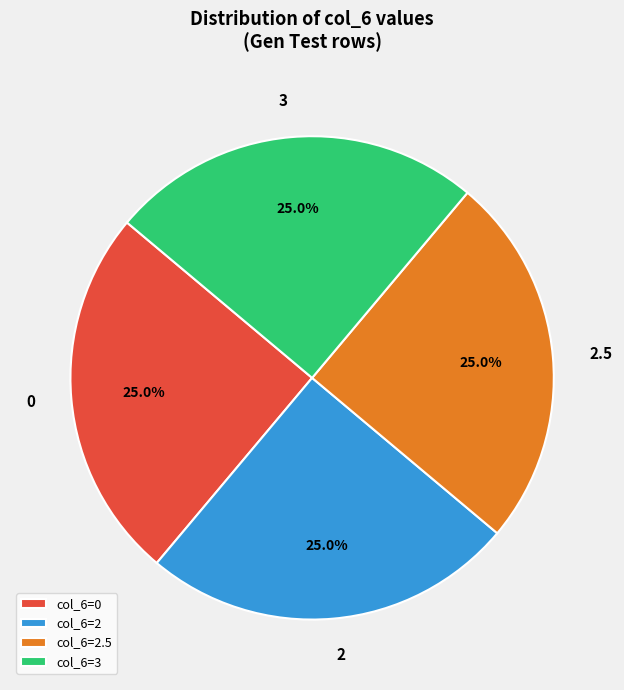

What percentage do col_6=0 and col_6=2.5 together represent?

50.0%